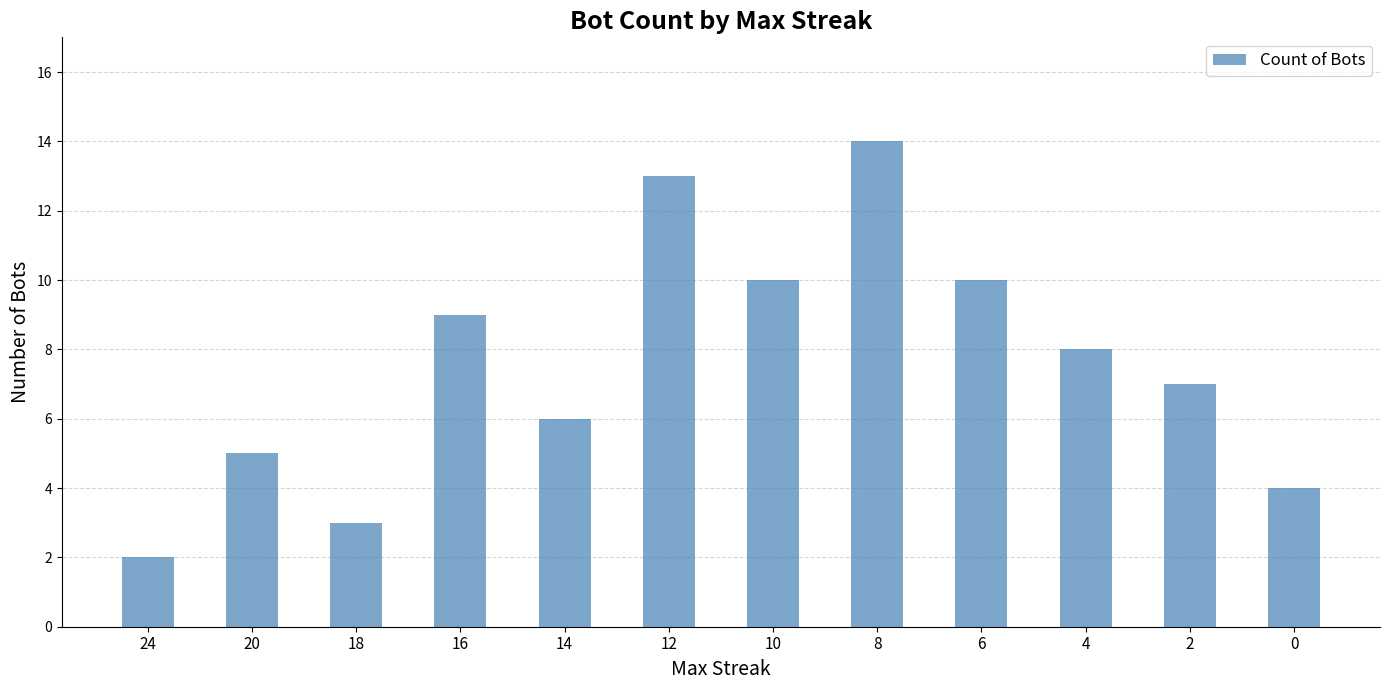

Reading left to right, what are all the values shown in this chart?

2	5	3	9	6	13	10	14	10	8	7	4